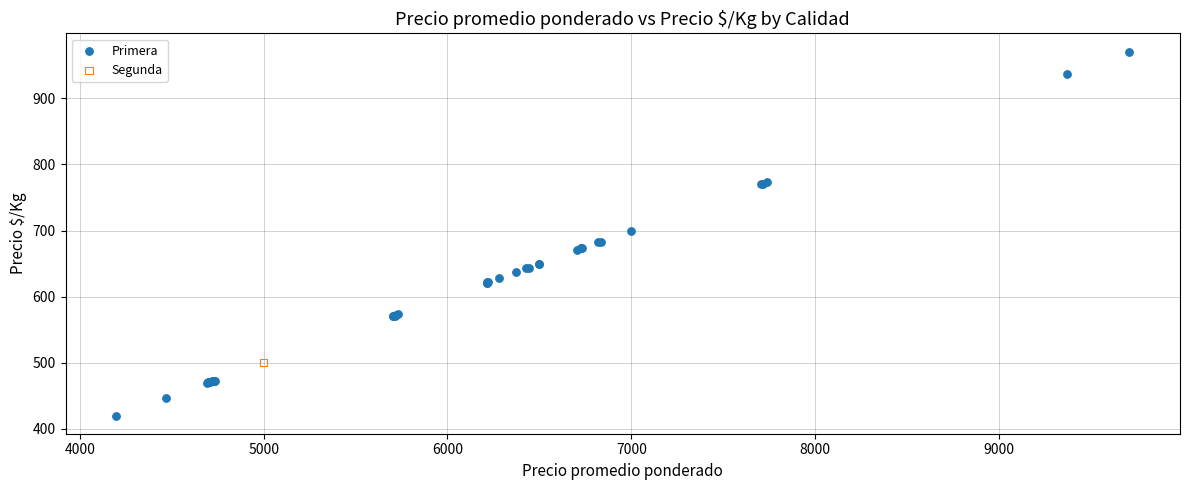

What are all the series names shown in the legend?

Primera, Segunda